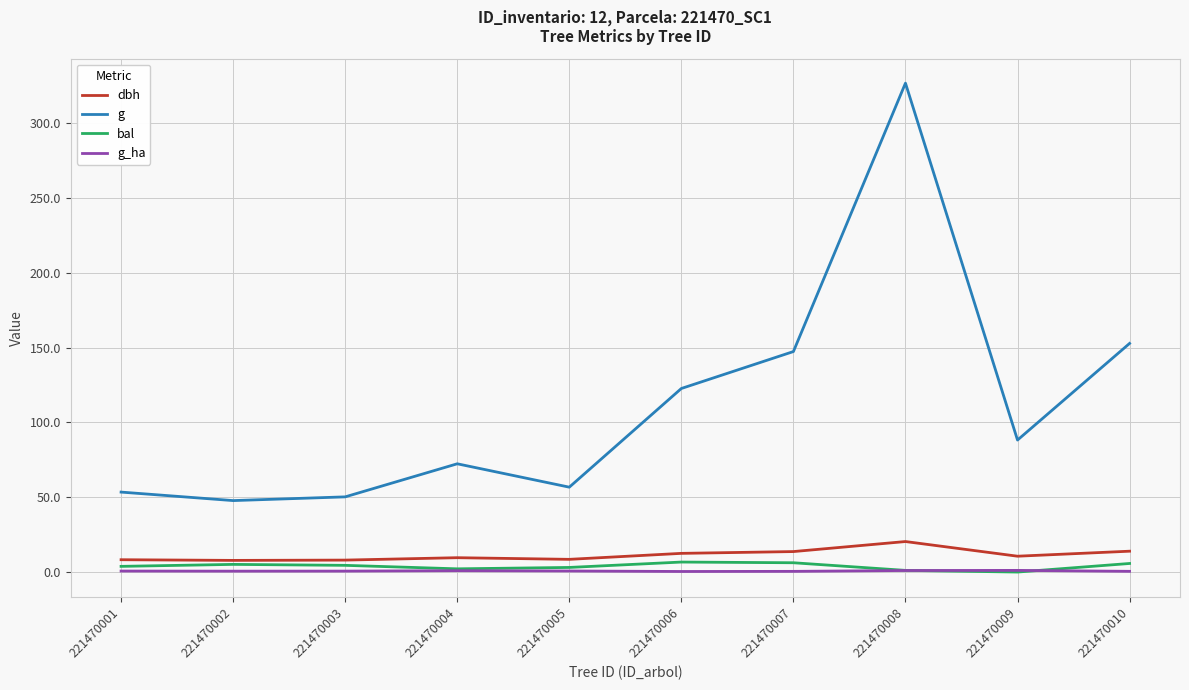

At how many categories does at least one series exceed 45?

10